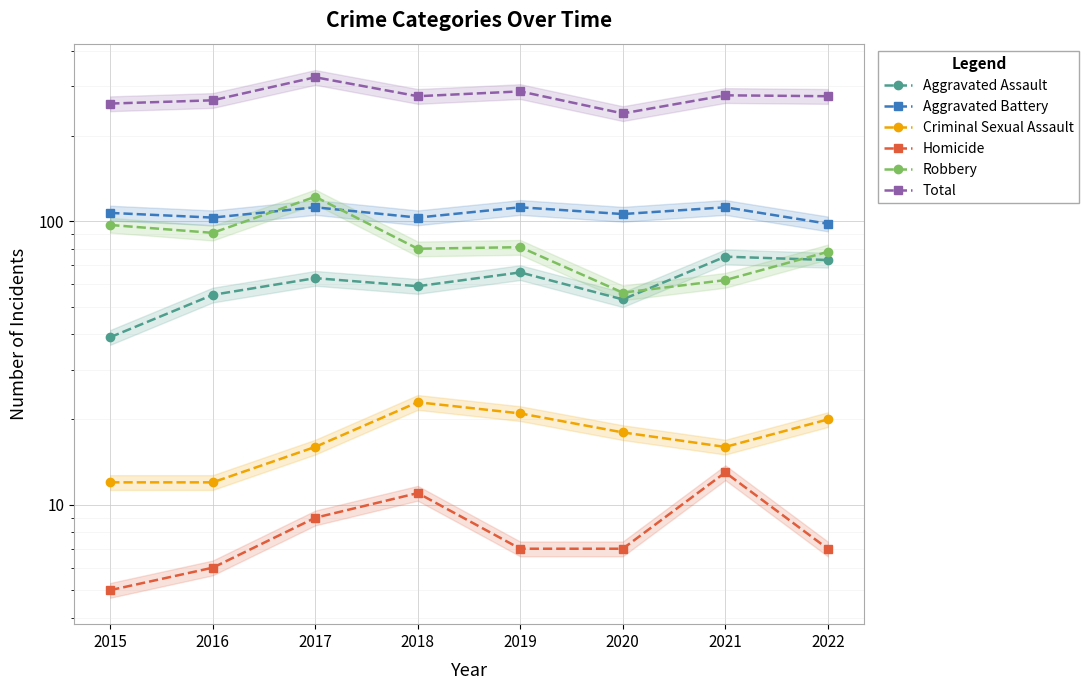

At which label does Criminal Sexual Assault first exceed 18?

2018